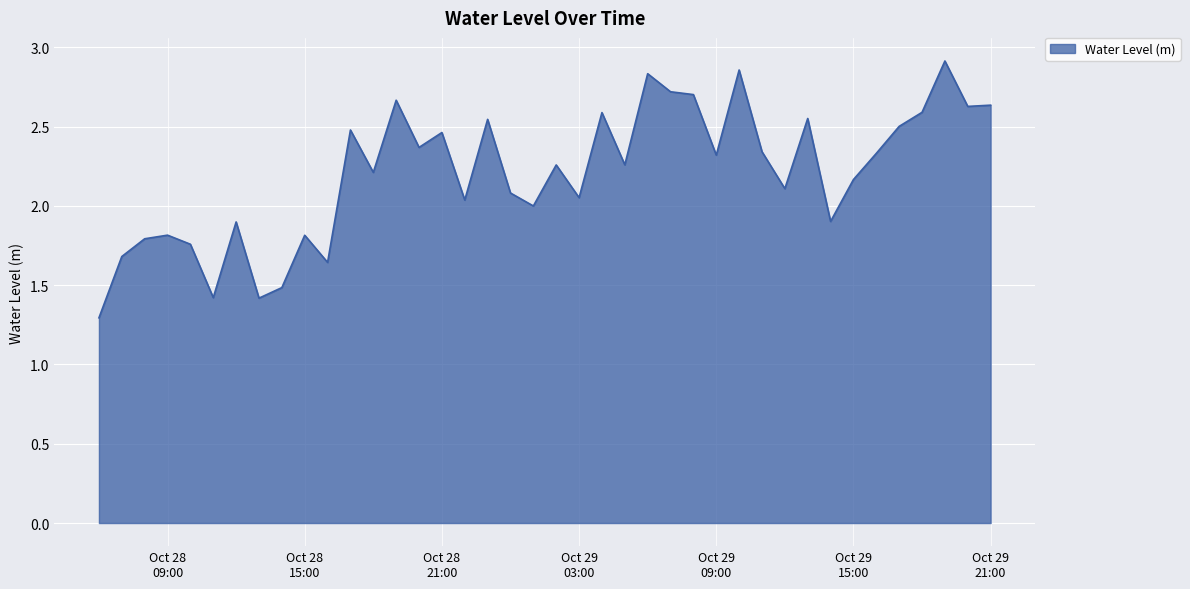

What is the smallest value displayed?

1.3